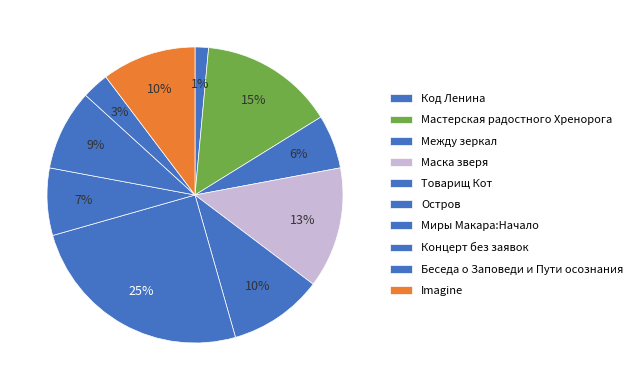

Combined, what portion of the pie is Код Ленина and Imagine?

11.8%